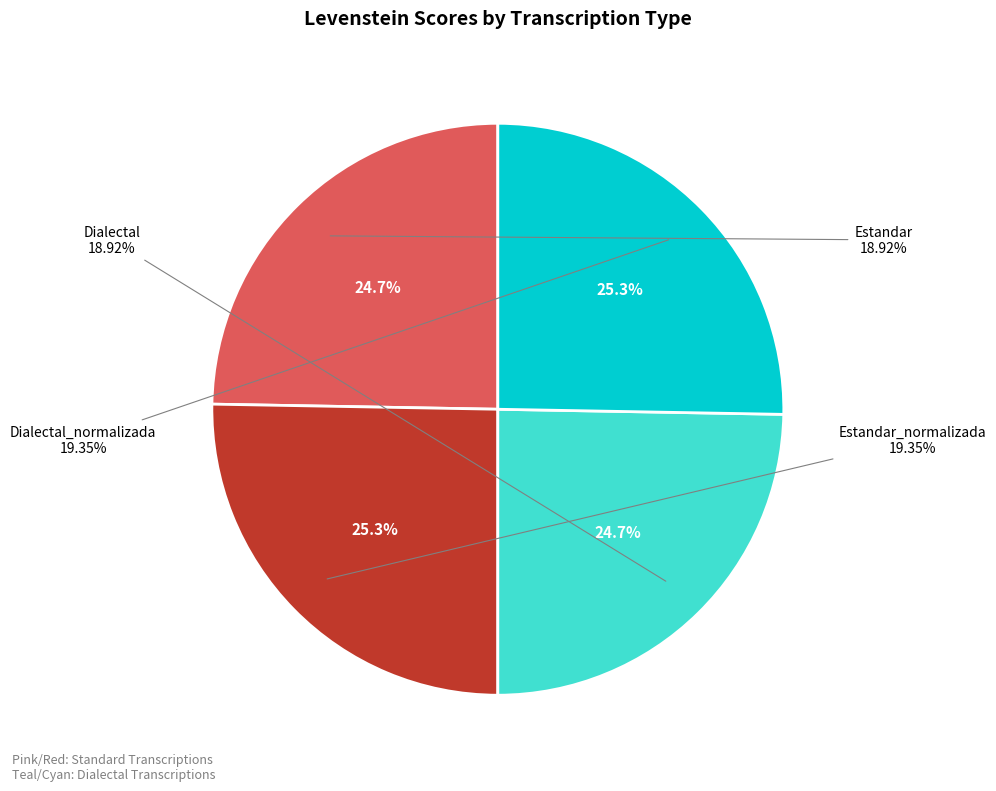

To the nearest percent, what is the difference between the Estandar and Dialectal_normalizada slice percentages?

1%